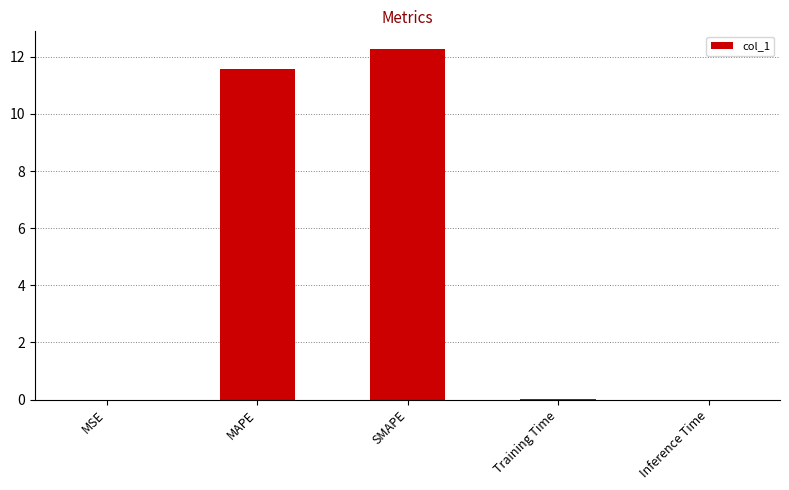

What is the sum of all values?

23.8